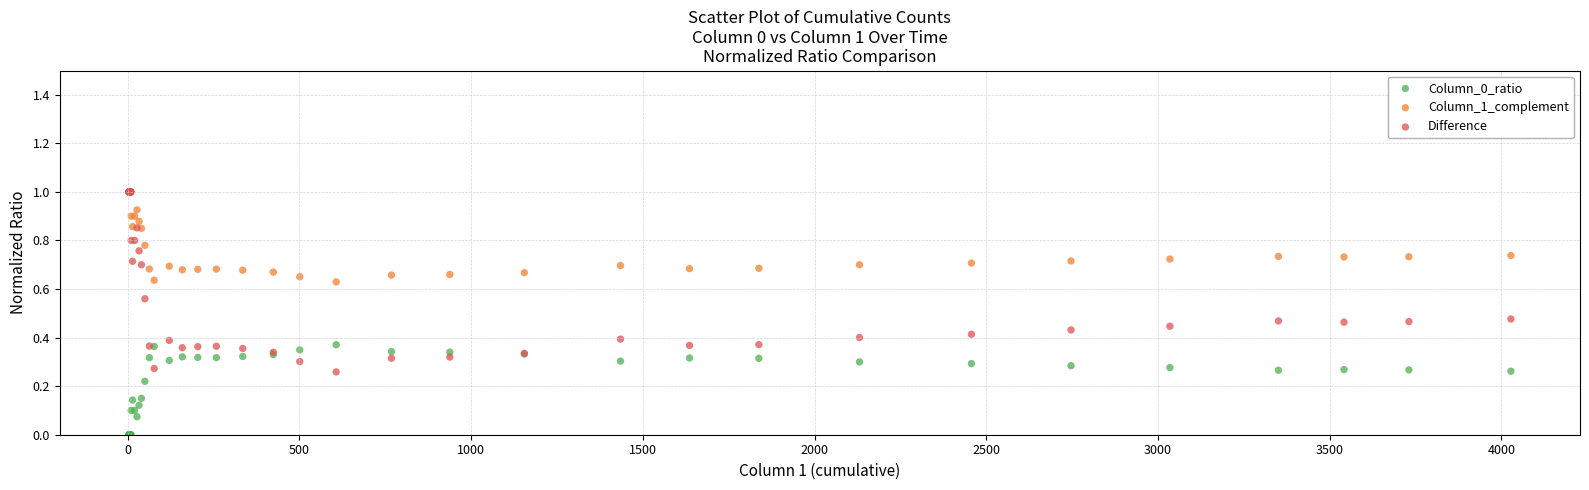

Which series contains the lowest Y value?

Column_0_ratio